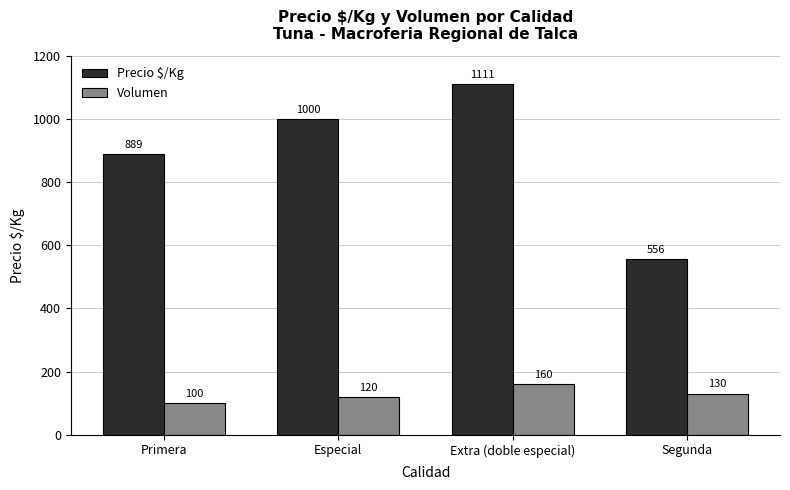

What is the label of the 3rd bar from the right?

Especial